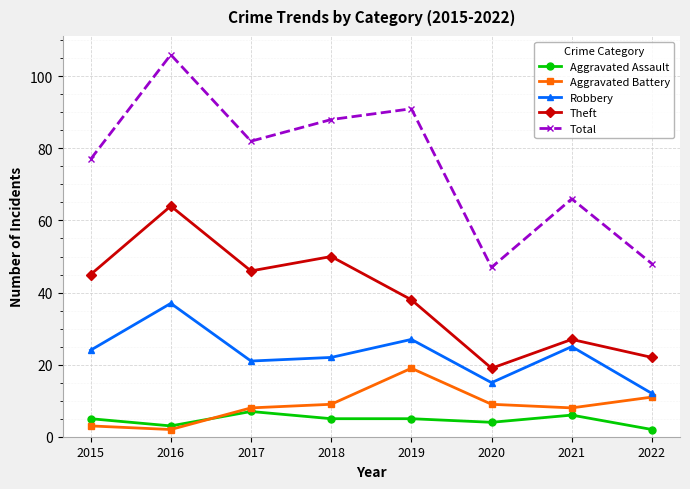

What value does the Aggravated Assault series have at 2021?

6